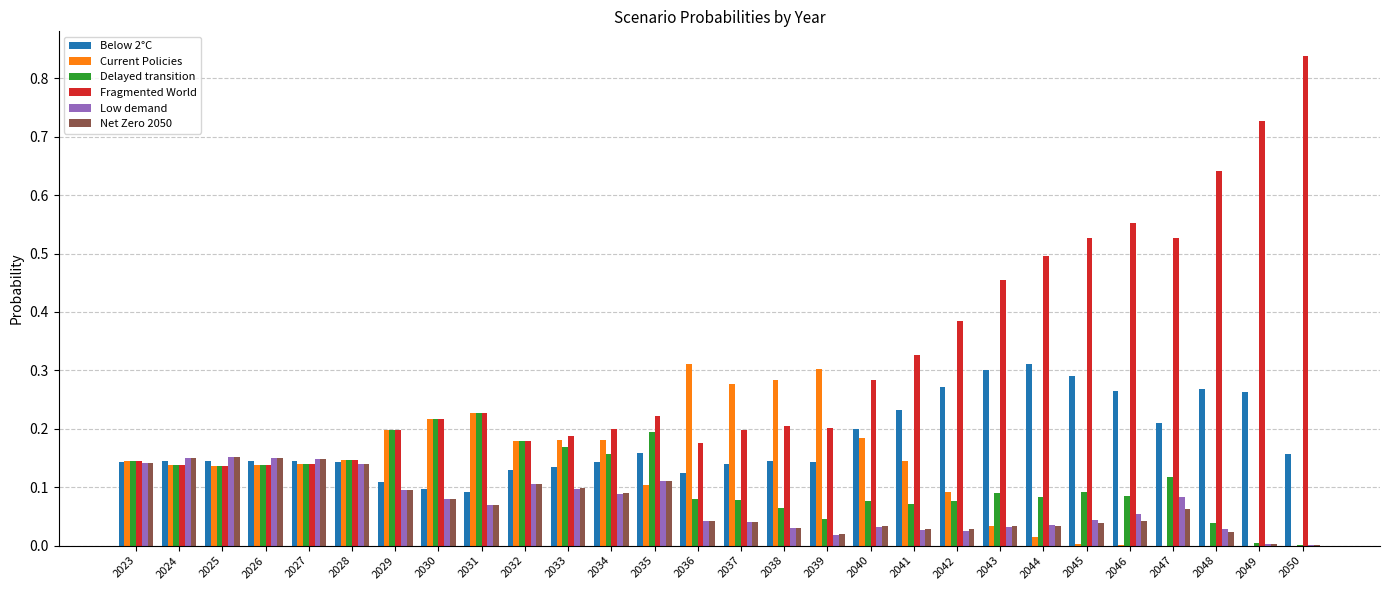

Between 2024 and 2048, which series saw the biggest shift?

Fragmented World